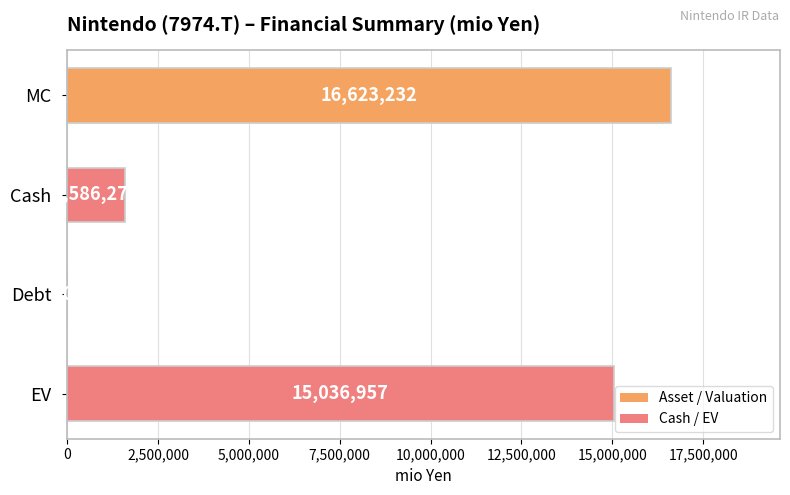

Reading bottom to top, what are all the values shown in this chart?

EV=15036957	Debt=0	Cash=1586275	MC=16623232